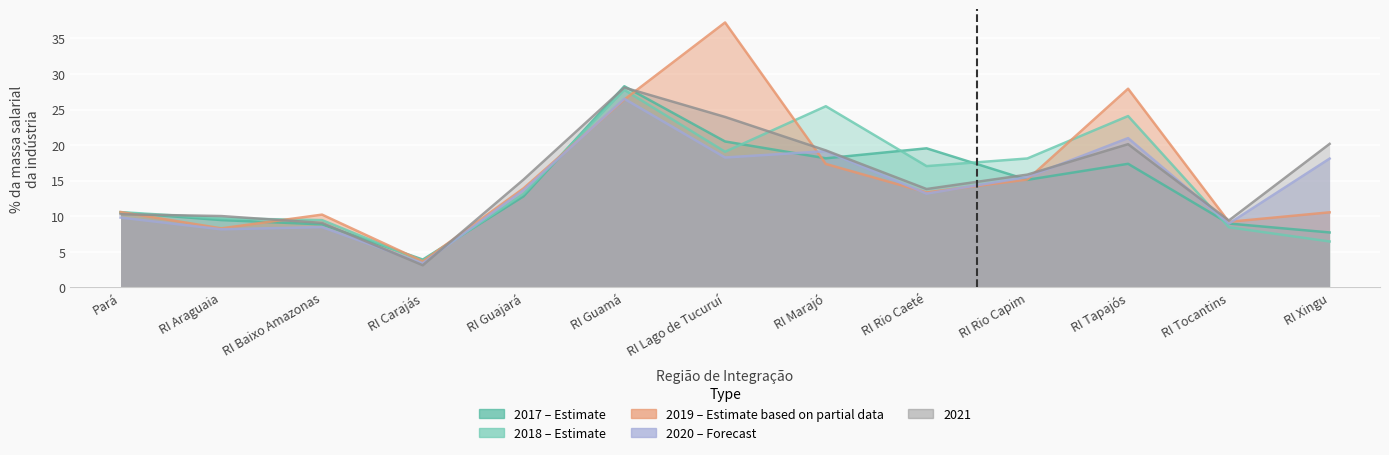

What are all the series names shown in the legend?

2017, 2018, 2019, 2020, 2021